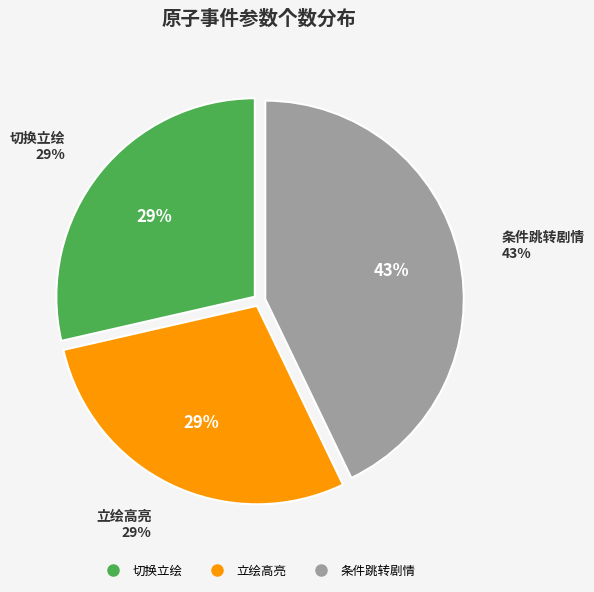

Does 条件跳转剧情 represent more than half of the total?

No